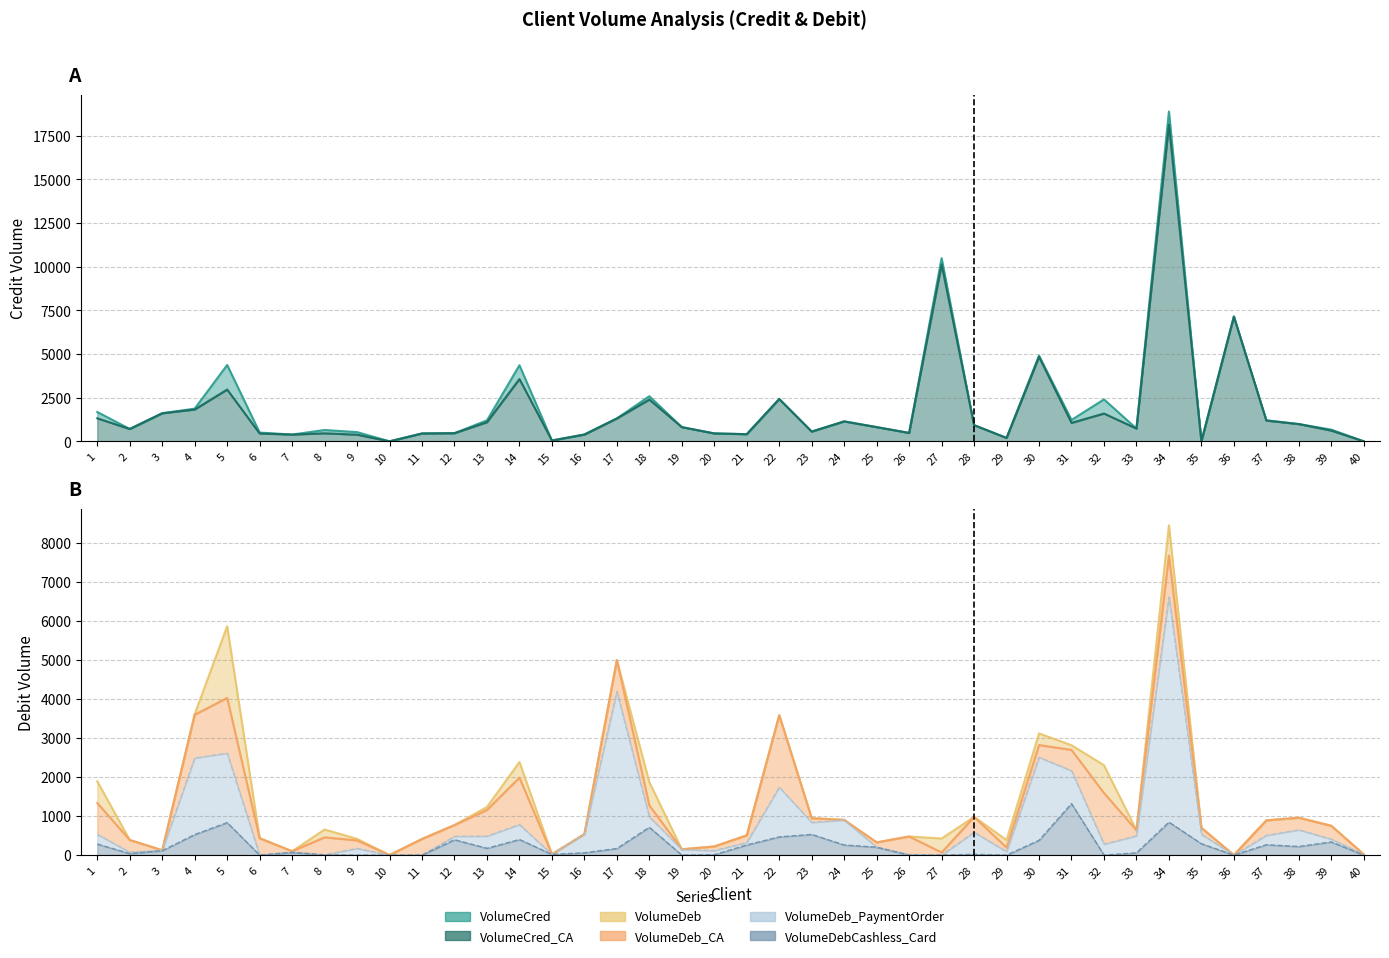

What is the difference between the VolumeCred values at 34 and 11?

18437.4